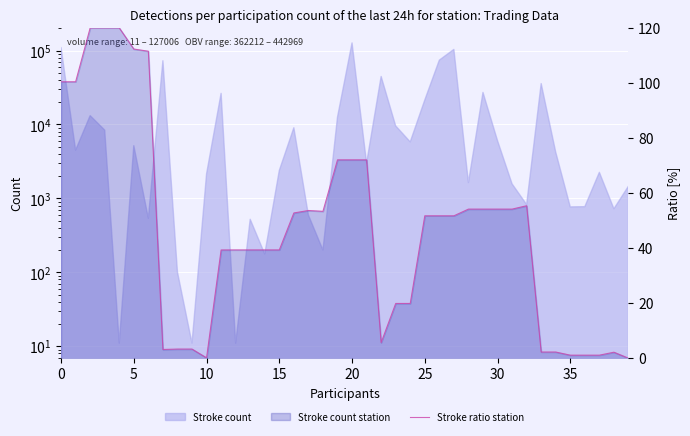

What is the maximum value shown in the chart?

120.0